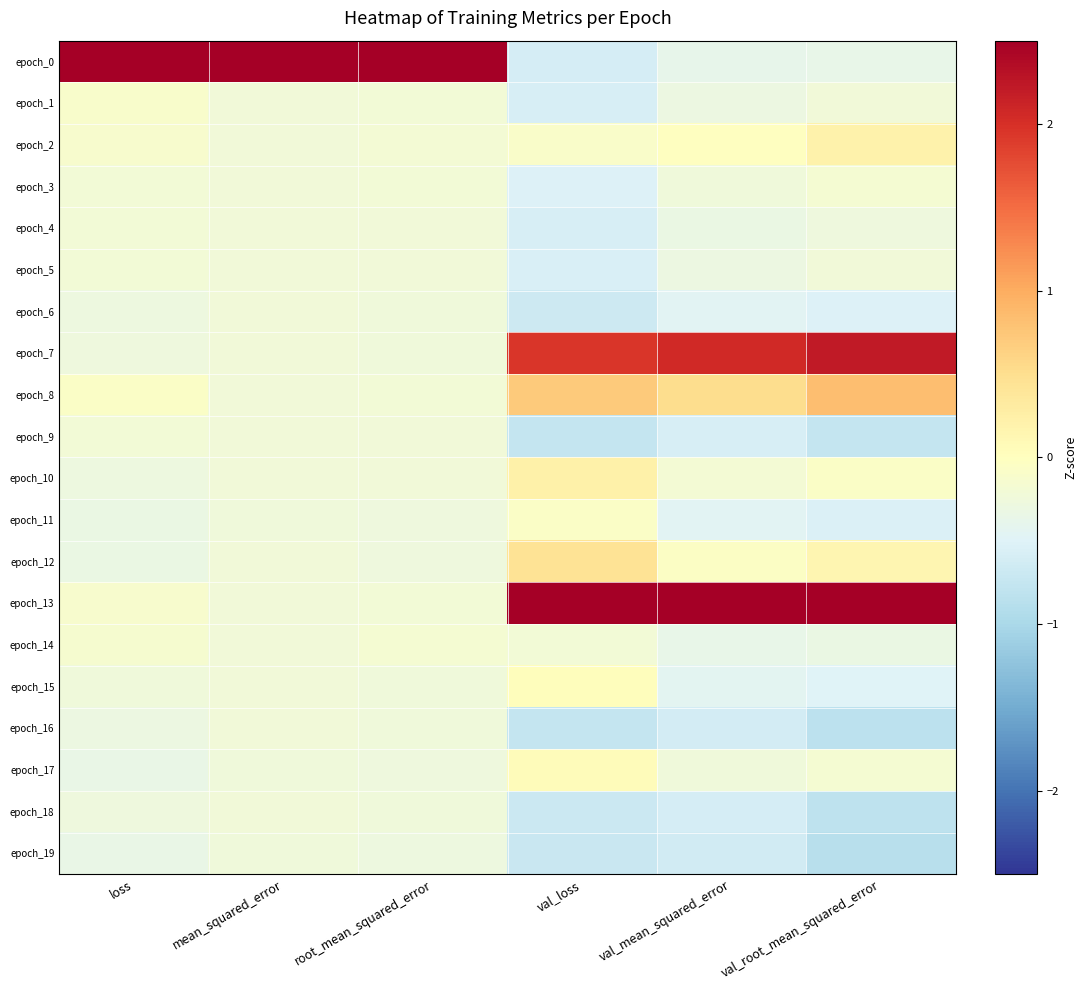

Reading left to right, list all the values displayed in this chart.

epoch_0: loss=4.3	mean_squared_error=4.4	root_mean_squared_error=4.4	val_loss=-0.6	val_mean_squared_error=-0.4	val_root_mean_squared_error=-0.4
epoch_1: loss=-0.1	mean_squared_error=-0.2	root_mean_squared_error=-0.2	val_loss=-0.6	val_mean_squared_error=-0.3	val_root_mean_squared_error=-0.2
epoch_2: loss=-0.1	mean_squared_error=-0.2	root_mean_squared_error=-0.2	val_loss=-0.1	val_mean_squared_error=-0.0	val_root_mean_squared_error=0.2
epoch_3: loss=-0.2	mean_squared_error=-0.2	root_mean_squared_error=-0.2	val_loss=-0.5	val_mean_squared_error=-0.2	val_root_mean_squared_error=-0.2
epoch_4: loss=-0.2	mean_squared_error=-0.2	root_mean_squared_error=-0.2	val_loss=-0.6	val_mean_squared_error=-0.3	val_root_mean_squared_error=-0.3
epoch_5: loss=-0.2	mean_squared_error=-0.2	root_mean_squared_error=-0.2	val_loss=-0.6	val_mean_squared_error=-0.3	val_root_mean_squared_error=-0.2
epoch_6: loss=-0.3	mean_squared_error=-0.2	root_mean_squared_error=-0.2	val_loss=-0.7	val_mean_squared_error=-0.5	val_root_mean_squared_error=-0.5
epoch_7: loss=-0.3	mean_squared_error=-0.2	root_mean_squared_error=-0.2	val_loss=1.9	val_mean_squared_error=2.1	val_root_mean_squared_error=2.2
epoch_8: loss=-0.1	mean_squared_error=-0.2	root_mean_squared_error=-0.2	val_loss=0.7	val_mean_squared_error=0.5	val_root_mean_squared_error=0.8
epoch_9: loss=-0.2	mean_squared_error=-0.2	root_mean_squared_error=-0.2	val_loss=-0.8	val_mean_squared_error=-0.6	val_root_mean_squared_error=-0.7
epoch_10: loss=-0.3	mean_squared_error=-0.2	root_mean_squared_error=-0.2	val_loss=0.2	val_mean_squared_error=-0.2	val_root_mean_squared_error=-0.1
epoch_11: loss=-0.3	mean_squared_error=-0.2	root_mean_squared_error=-0.3	val_loss=-0.1	val_mean_squared_error=-0.5	val_root_mean_squared_error=-0.5
epoch_12: loss=-0.3	mean_squared_error=-0.2	root_mean_squared_error=-0.3	val_loss=0.4	val_mean_squared_error=-0.0	val_root_mean_squared_error=0.1
epoch_13: loss=-0.1	mean_squared_error=-0.2	root_mean_squared_error=-0.2	val_loss=3.4	val_mean_squared_error=3.6	val_root_mean_squared_error=3.2
epoch_14: loss=-0.2	mean_squared_error=-0.2	root_mean_squared_error=-0.2	val_loss=-0.2	val_mean_squared_error=-0.4	val_root_mean_squared_error=-0.3
epoch_15: loss=-0.3	mean_squared_error=-0.2	root_mean_squared_error=-0.2	val_loss=0.0	val_mean_squared_error=-0.4	val_root_mean_squared_error=-0.5
epoch_16: loss=-0.3	mean_squared_error=-0.2	root_mean_squared_error=-0.2	val_loss=-0.8	val_mean_squared_error=-0.6	val_root_mean_squared_error=-0.8
epoch_17: loss=-0.3	mean_squared_error=-0.2	root_mean_squared_error=-0.3	val_loss=0.1	val_mean_squared_error=-0.3	val_root_mean_squared_error=-0.2
epoch_18: loss=-0.3	mean_squared_error=-0.2	root_mean_squared_error=-0.2	val_loss=-0.7	val_mean_squared_error=-0.6	val_root_mean_squared_error=-0.8
epoch_19: loss=-0.3	mean_squared_error=-0.2	root_mean_squared_error=-0.3	val_loss=-0.7	val_mean_squared_error=-0.6	val_root_mean_squared_error=-0.9